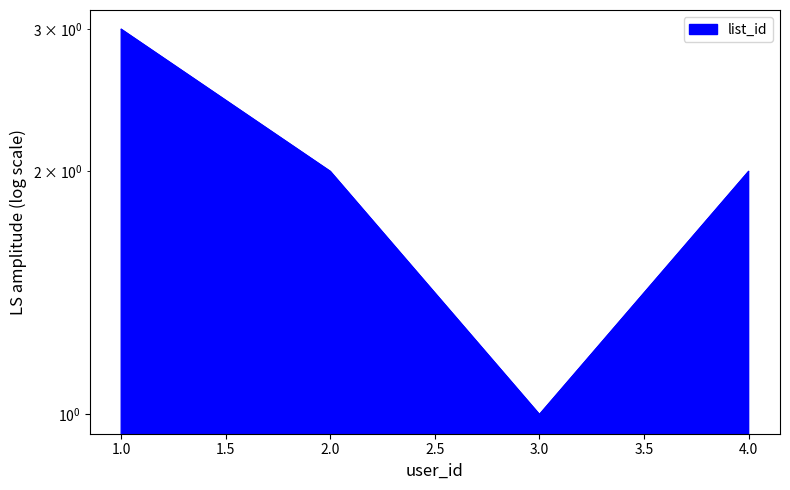

Where does the data first go above 2?

1